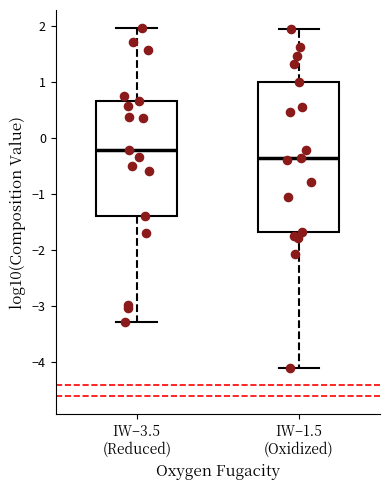

Which box is the tallest, from its lower edge to its upper edge?

IW–1.5 (Oxidized)